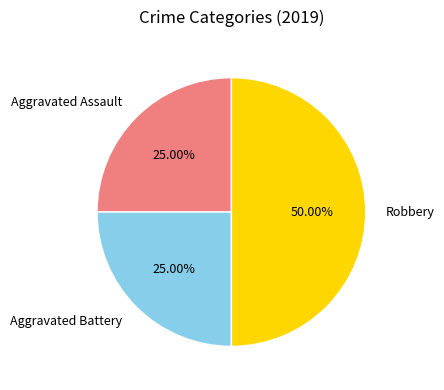

How many slices are in this pie chart?

3